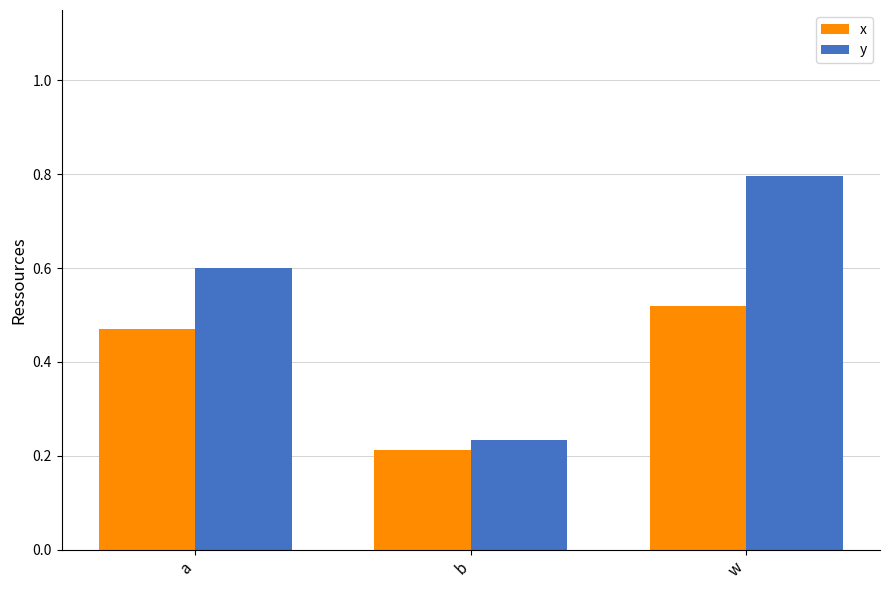

What are all the series names shown in the legend?

x, y